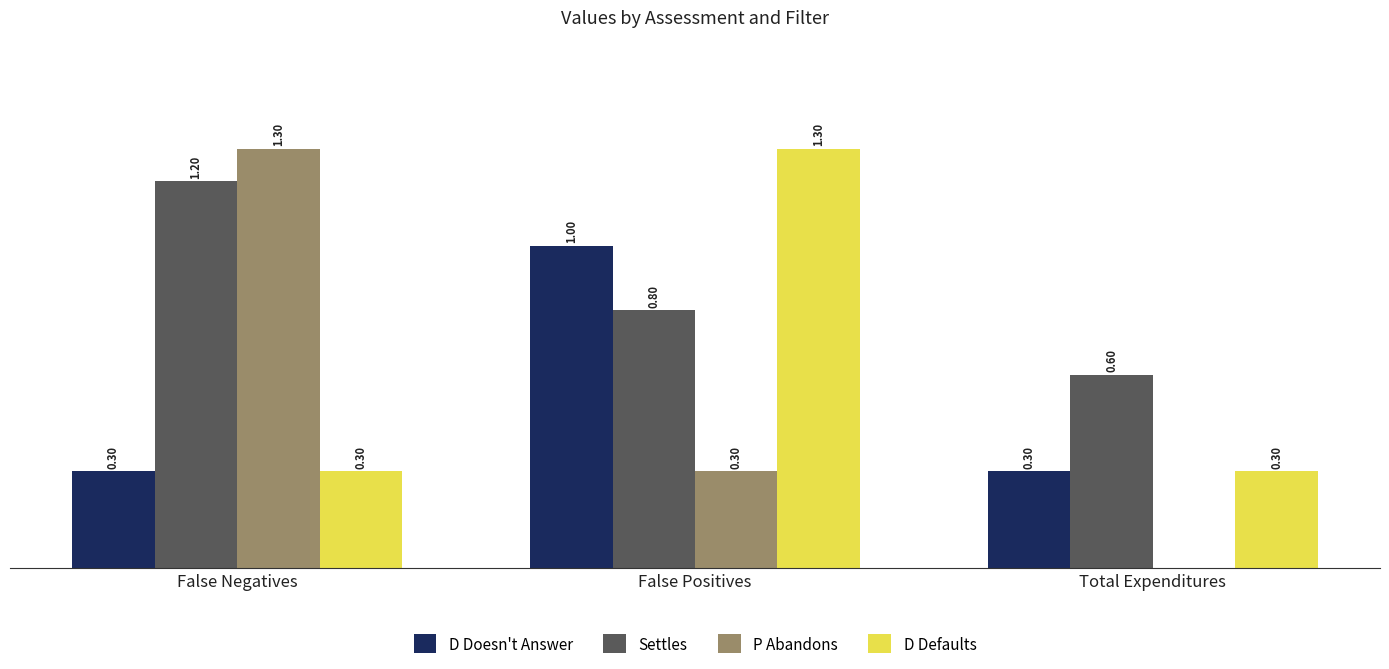

Where is Settles nearest to the value 0?

Total Expenditures